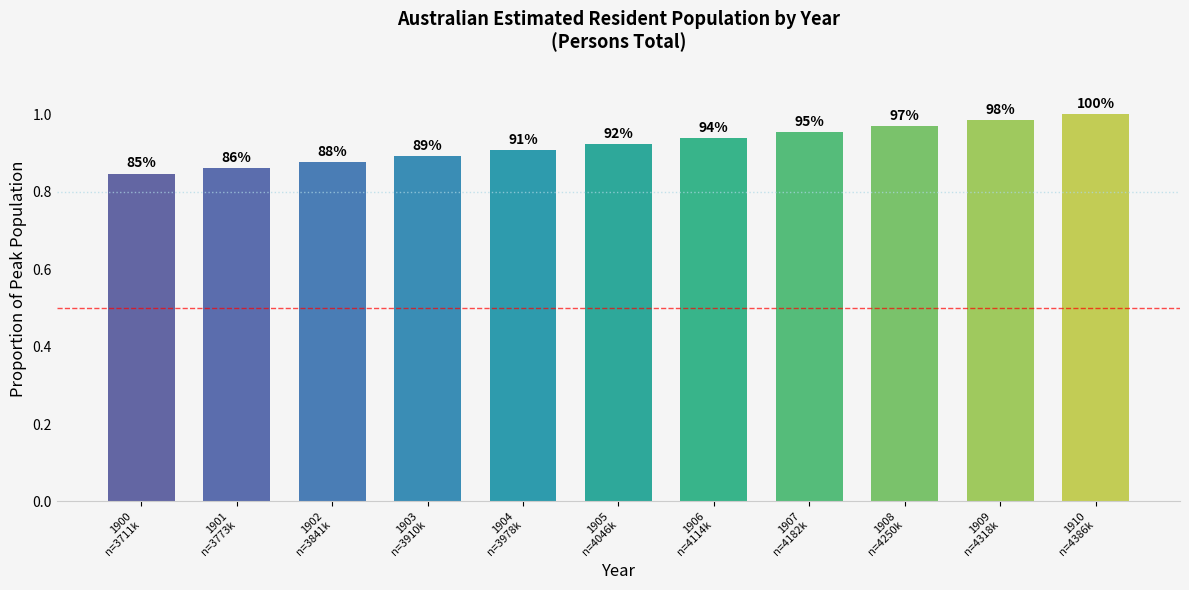

What is the difference between the values at 1910
n=4386k and 1903
n=3910k?

0.1